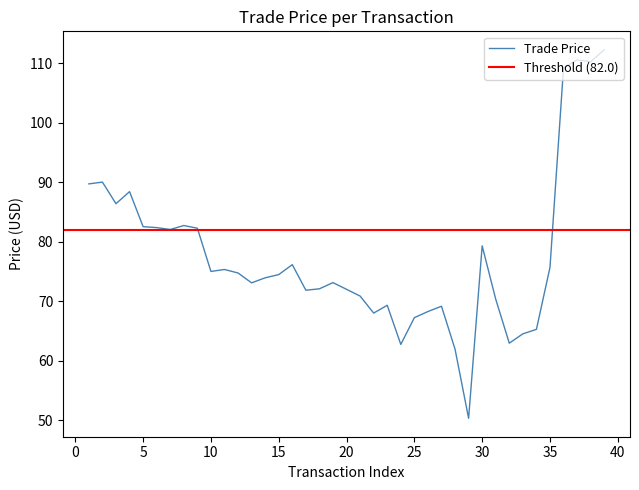

What value does the data have at 33?

64.5